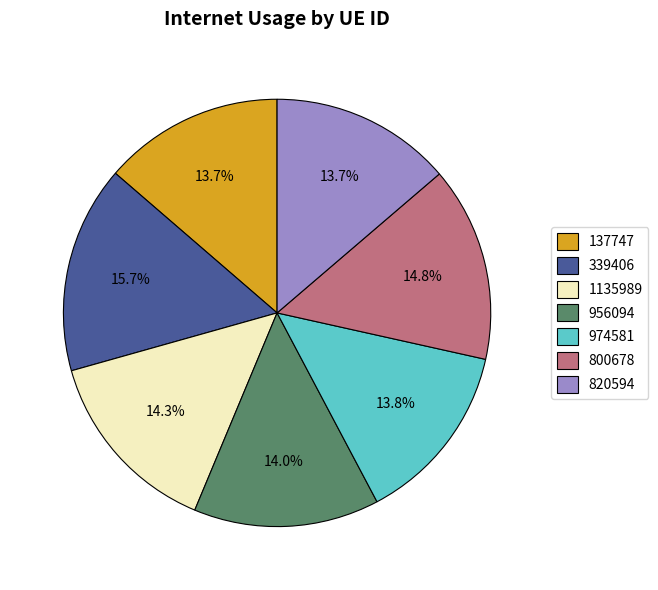

Do 820594 and 974581 together represent more than half of the pie?

No